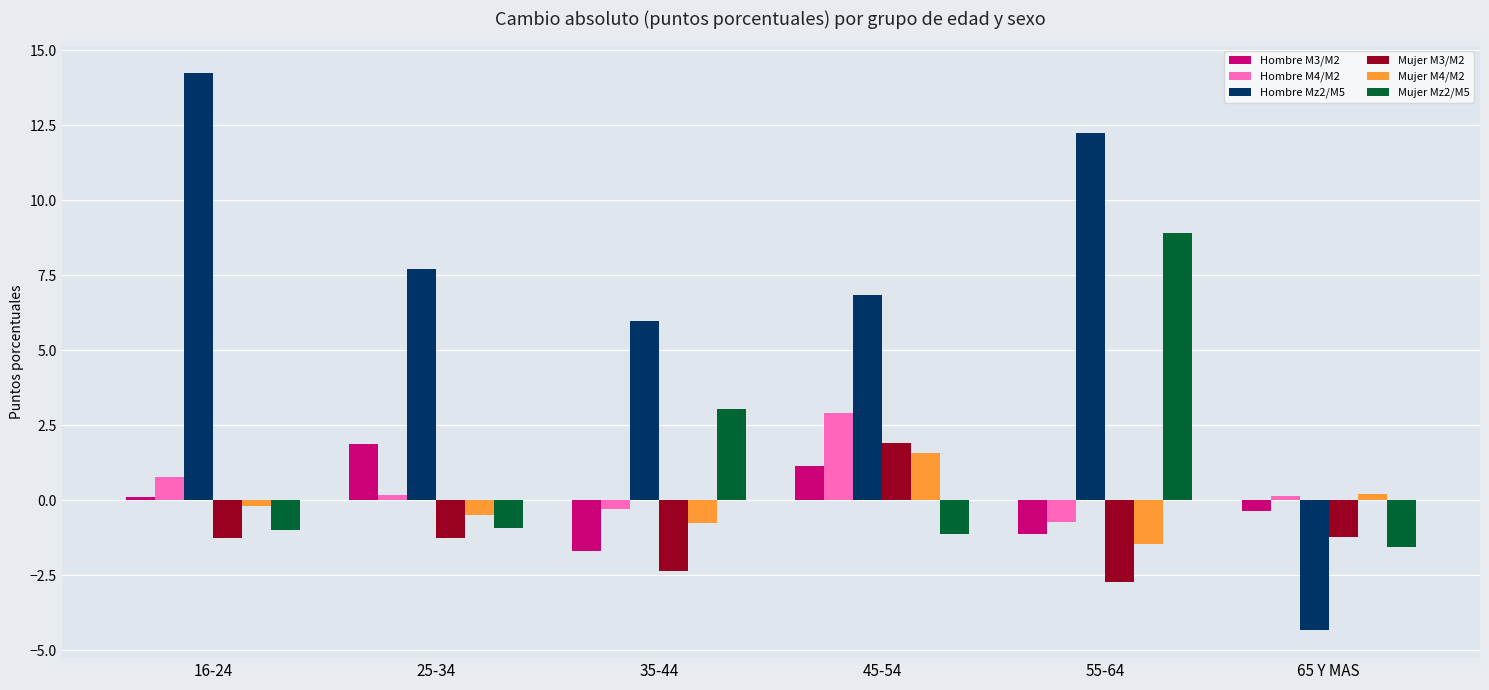

What are all the series names shown in the legend?

Hombre M3/M2, Hombre M4/M2, Hombre Mz2/M5, Mujer M3/M2, Mujer M4/M2, Mujer Mz2/M5